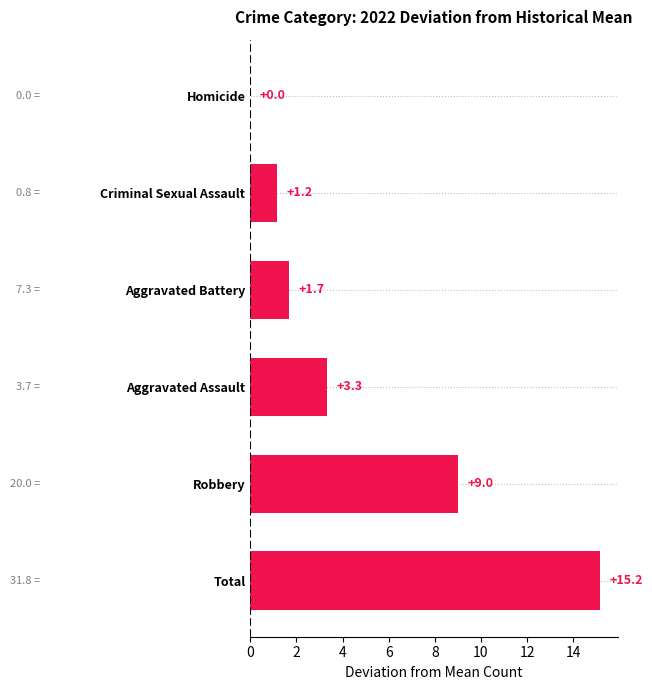

The value at Aggravated Battery is 1.7. True or false?

True